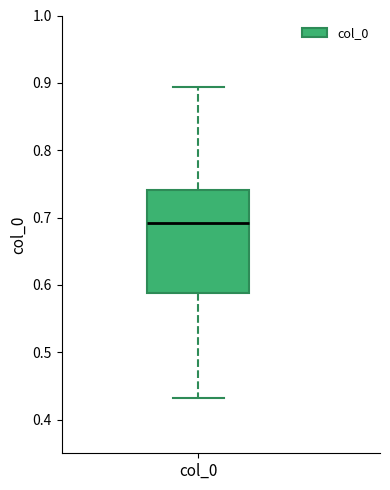

Transcribe this box plot: give where the median line is, the range the box spans, and where the two whiskers end, as read against the y-axis. The values are not printed on the chart, so give them approximately, as read against the axis.

median 0.69, box 0.59 to 0.74, whiskers 0.43 to 0.89